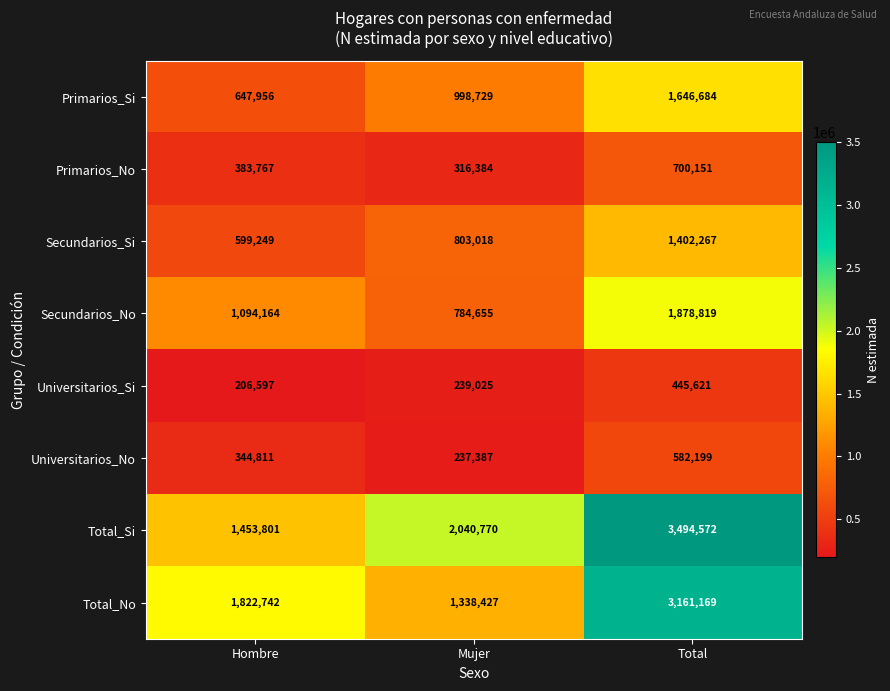

Which label corresponds to the largest value in the chart?

Total